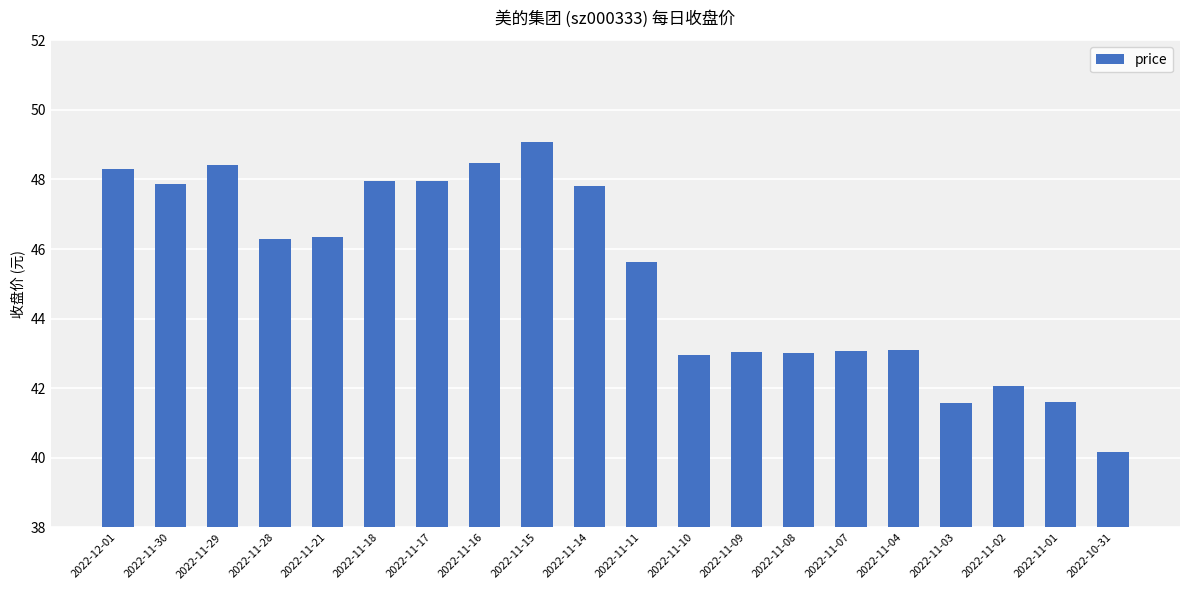

Between 2022-11-09 and 2022-11-28, which is larger?

2022-11-28